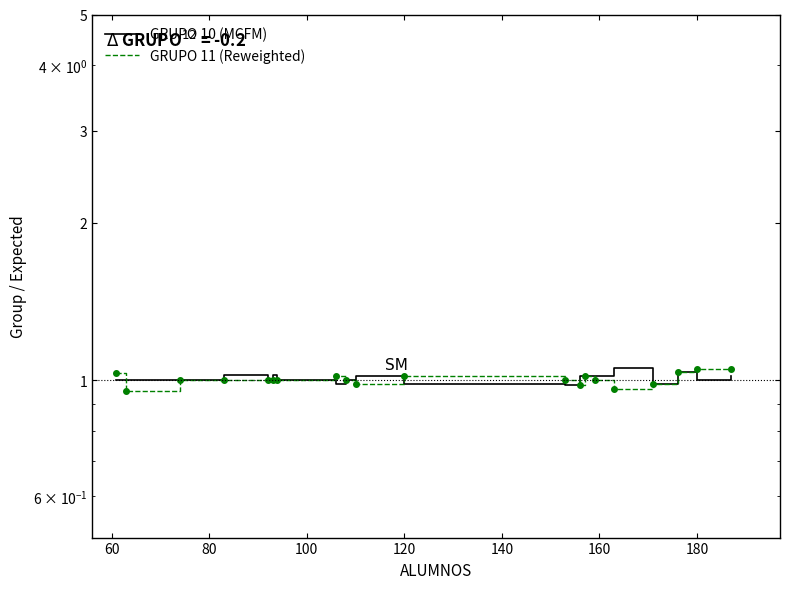

Count the number of data series in this chart.

2